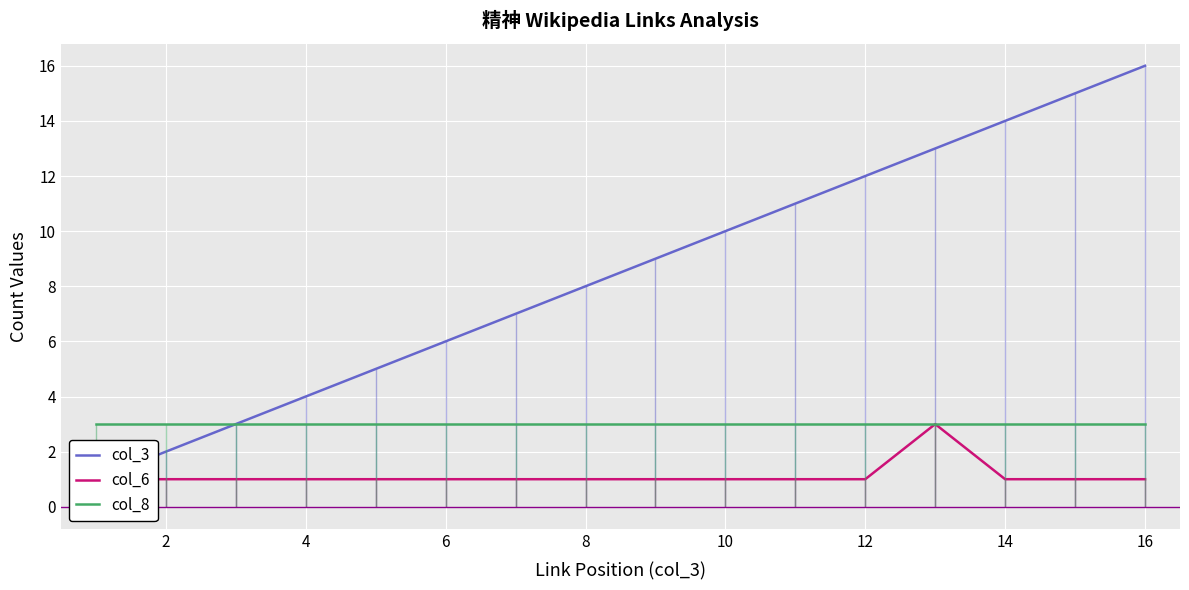

The value of col_8 at 15 is 1. True or false?

False